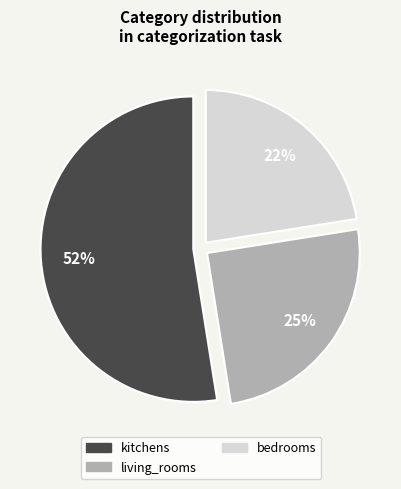

To the nearest percent, what is the difference between the largest and smallest slice percentages?

30%